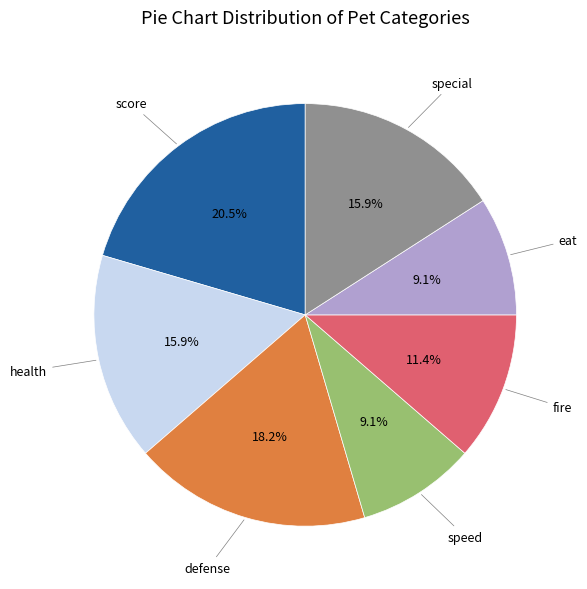

Is there a majority slice in this chart?

No